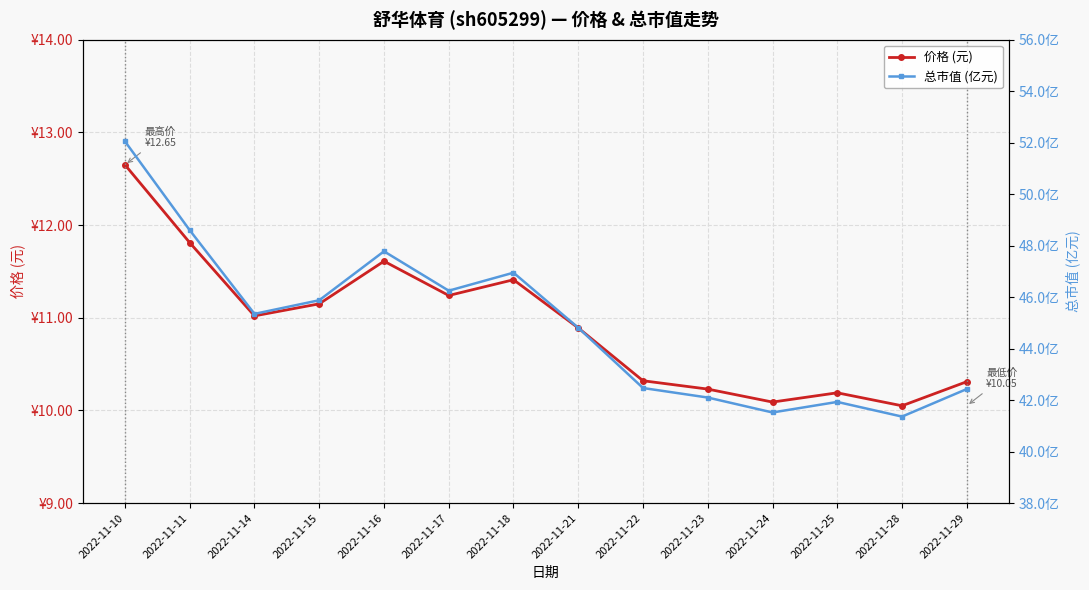

What is the difference between the maximum and minimum values in the 价格 (元) series?

2.6